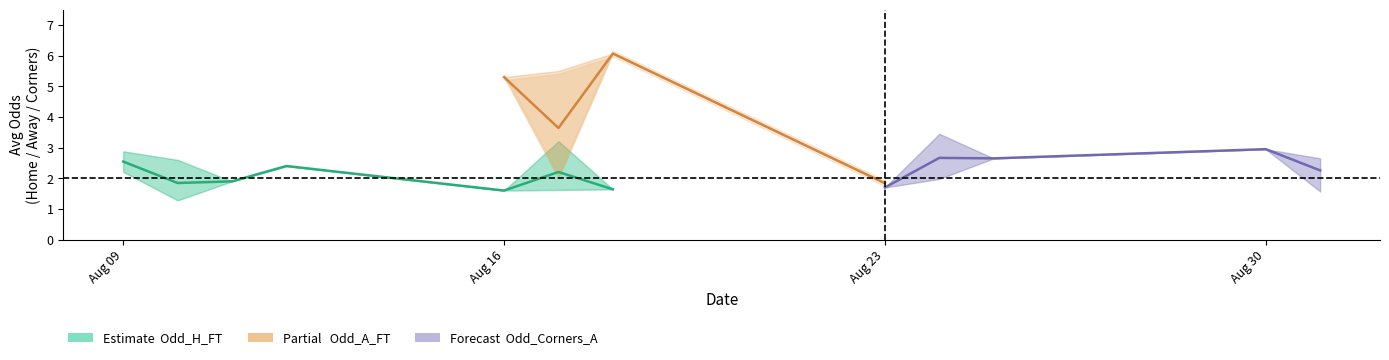

Is it true that odd_h_ft equals 1.6 at 11?

True